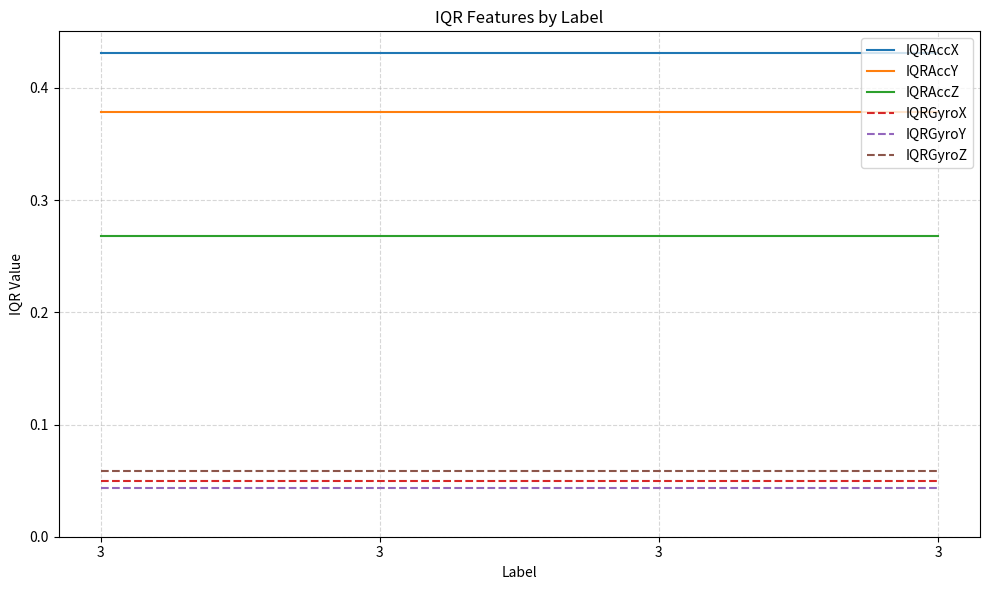

What are all the series names shown in the legend?

IQRAccX, IQRAccY, IQRAccZ, IQRGyroX, IQRGyroY, IQRGyroZ